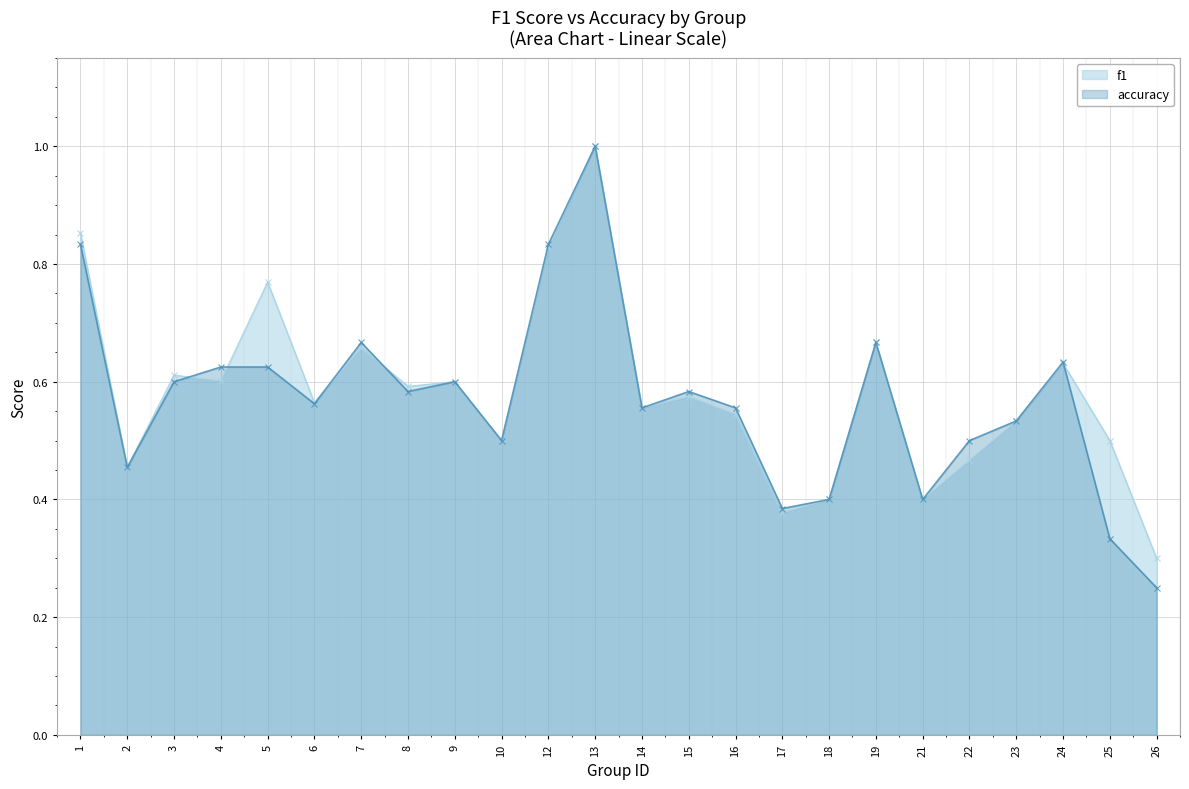

Is it true that accuracy equals 0.7 at 7?

True